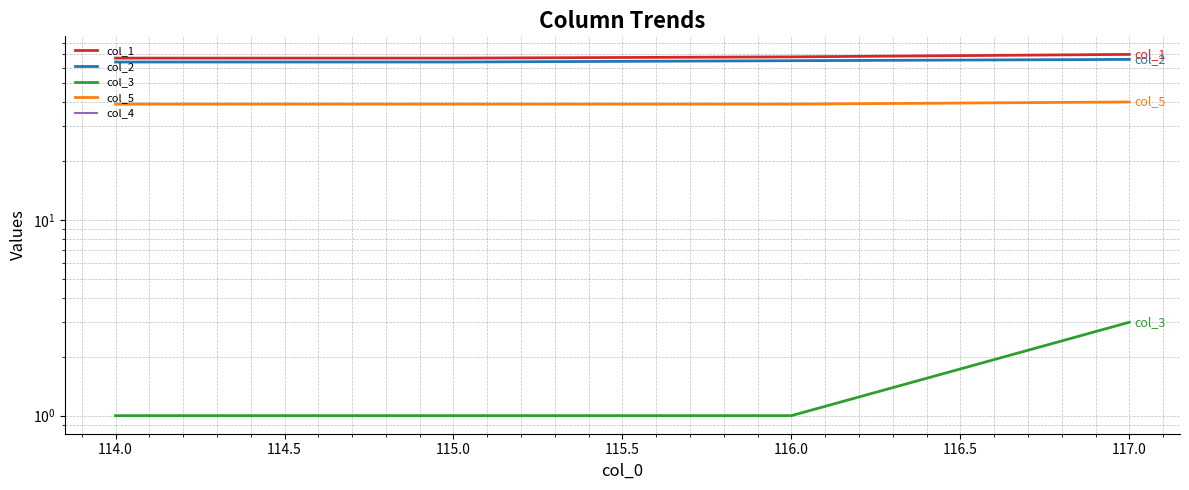

True or false: col_4 and col_1 intersect in this chart.

False